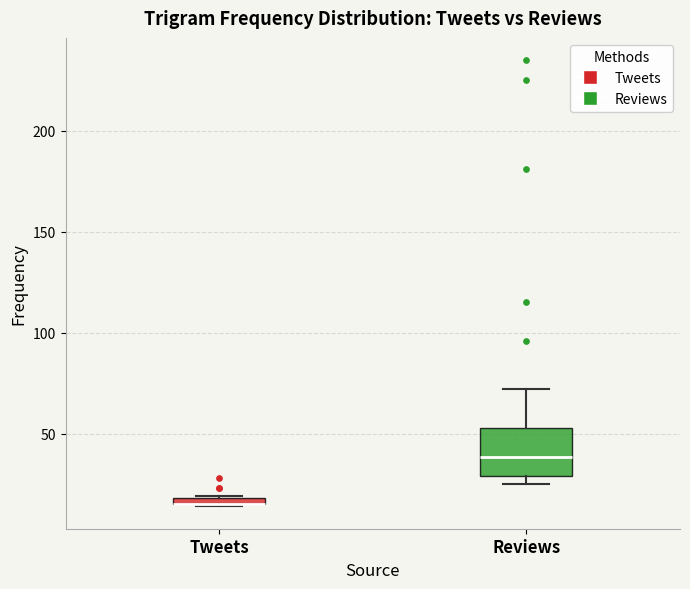

Where is the lower edge of the box for Tweets on the y-axis? The values are not printed on the chart, so give them approximately, as read against the axis.

15